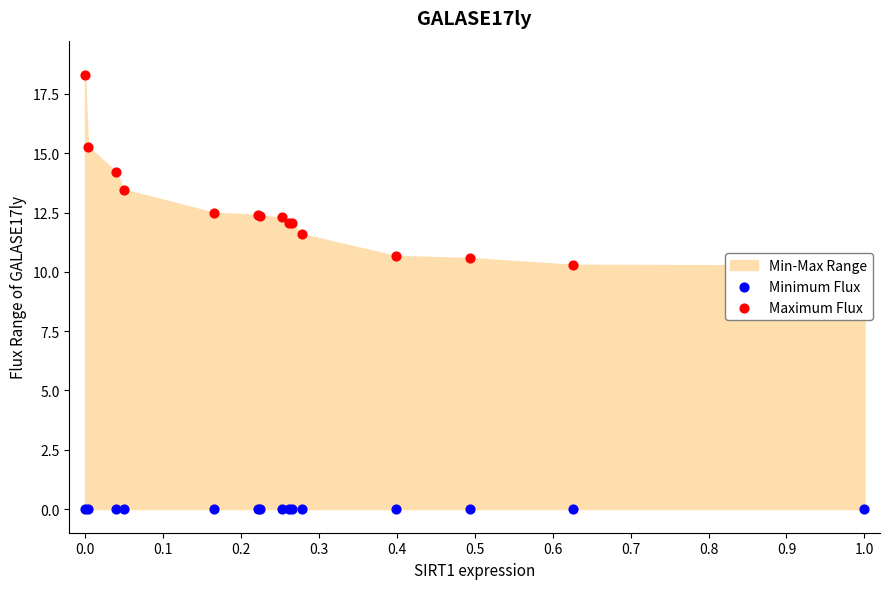

Which series has the largest Y range (max minus min)?

Maximum Flux